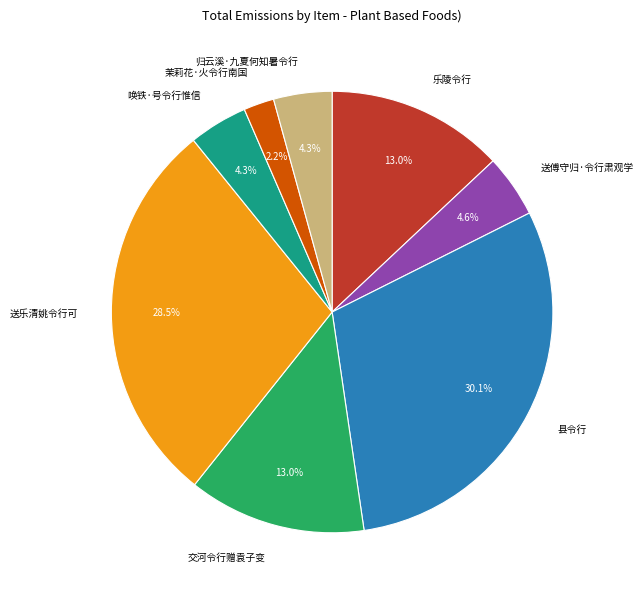

Count the number of slices in the pie.

8